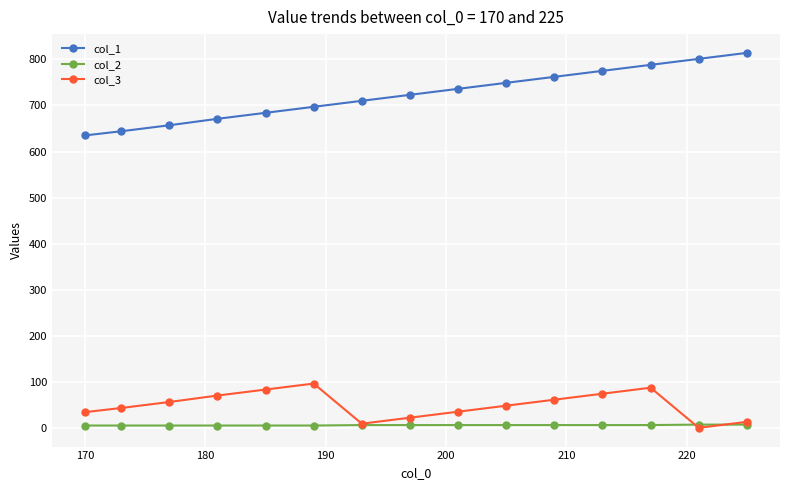

Which series has the widest spread of values?

col_1